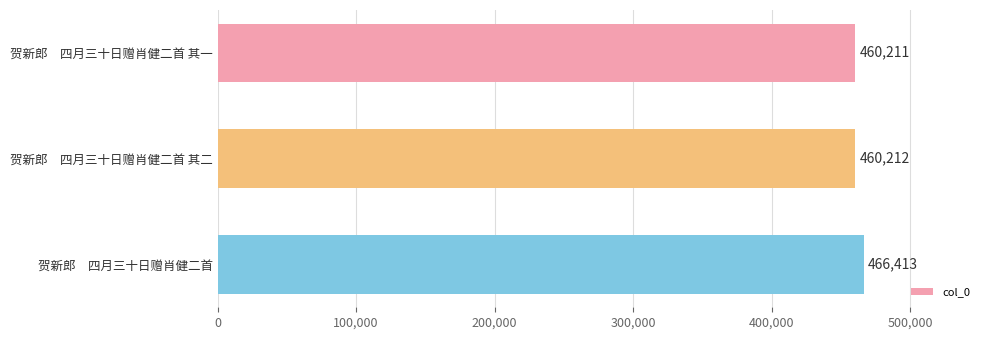

Does the chart contain stacked bars?

No